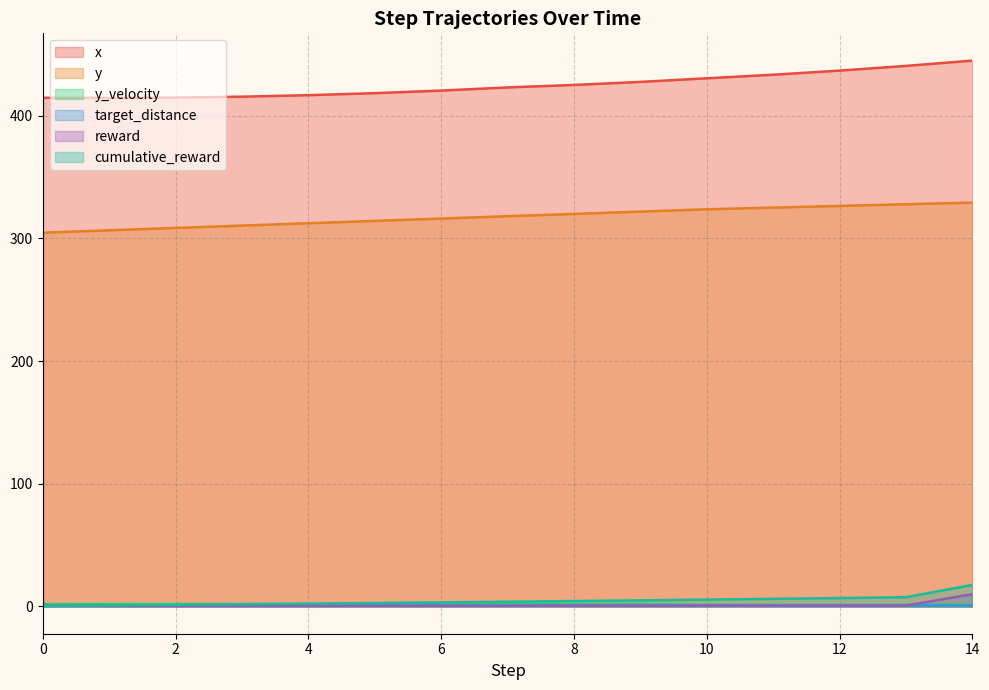

True or false: cumulative_reward and y cross at least once.

False